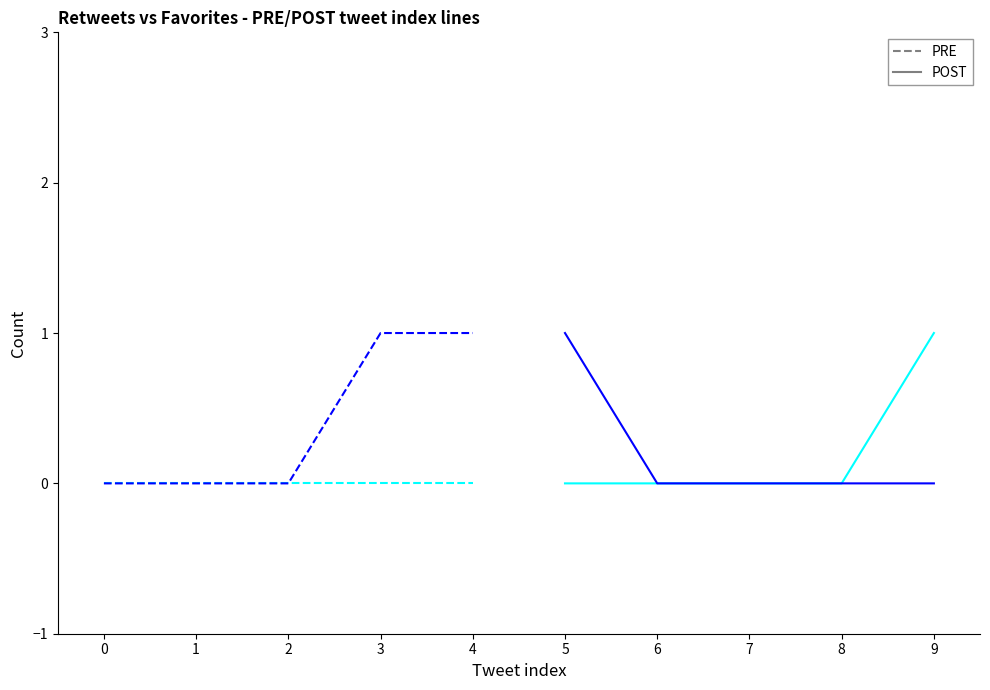

Reading right to left, list all the values displayed in this chart.

retweets PRE: 0	0	0	0	0
retweets POST: 1	0	0	0	0
favorites PRE: 1	1	0	0	0
favorites POST: 0	0	0	0	1